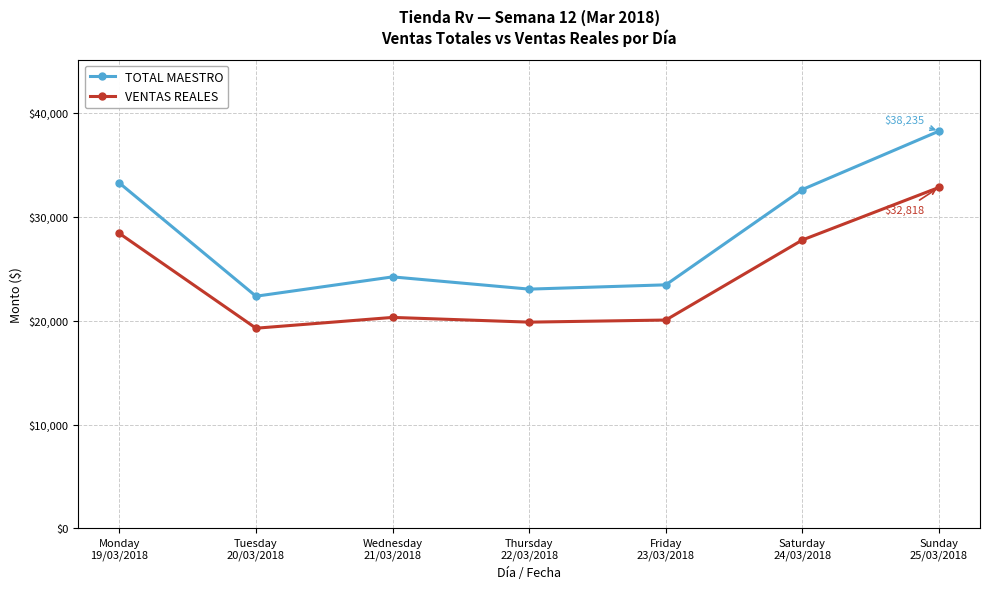

Where does the VENTAS REALES series first go above 20308?

Monday
19/03/2018